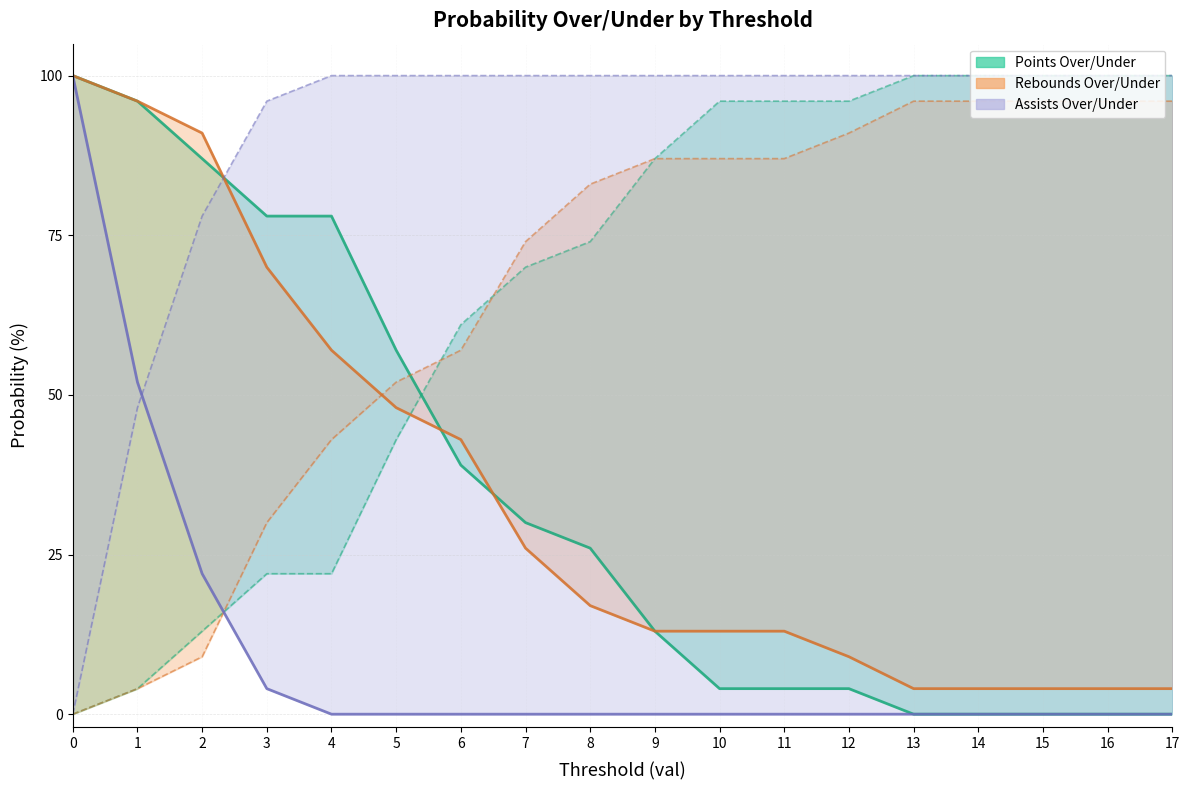

Is the value of Points Over/Under (under line) at 11 greater than the value of Rebounds Over/Under (under line) at 15?

No